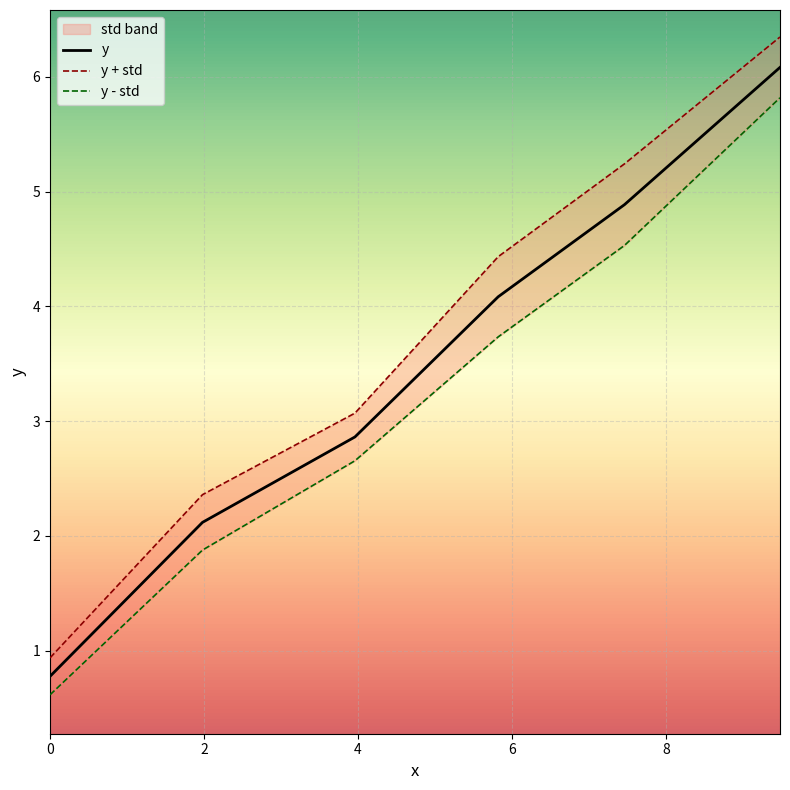

What is the highest value of the y series?

6.1